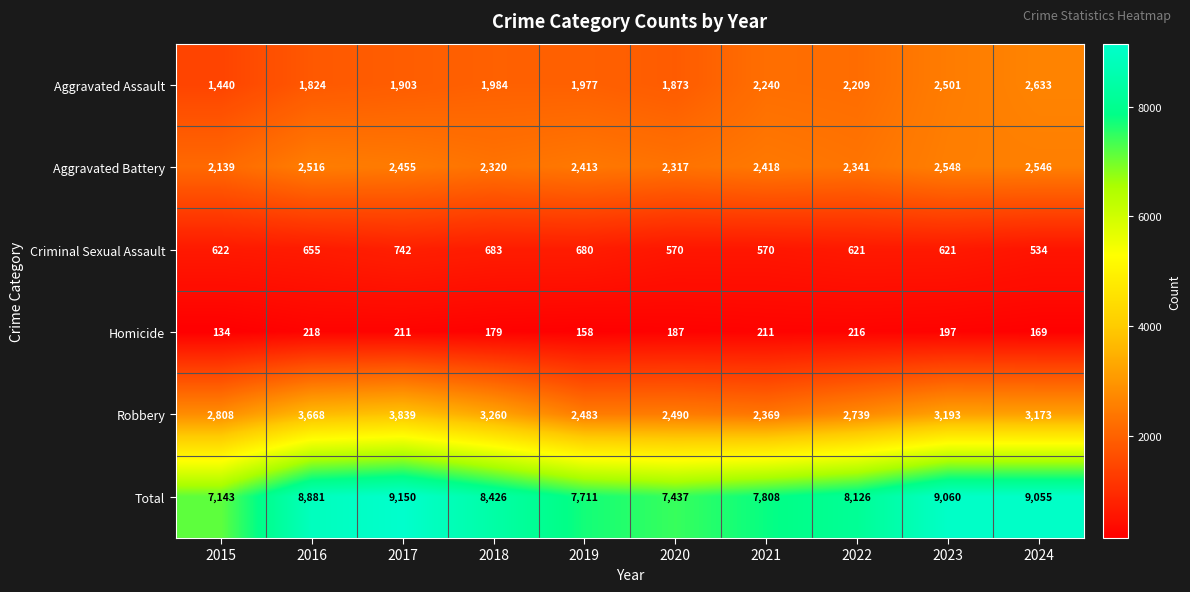

Which series has the largest range (max minus min)?

Total